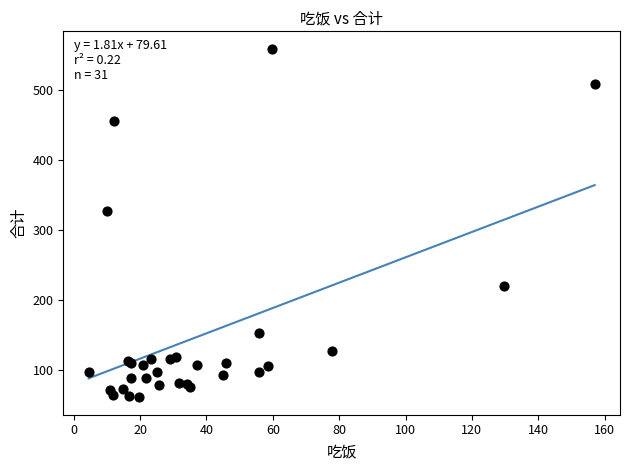

What Y value in the scatter plot is closest to 309?

326.9